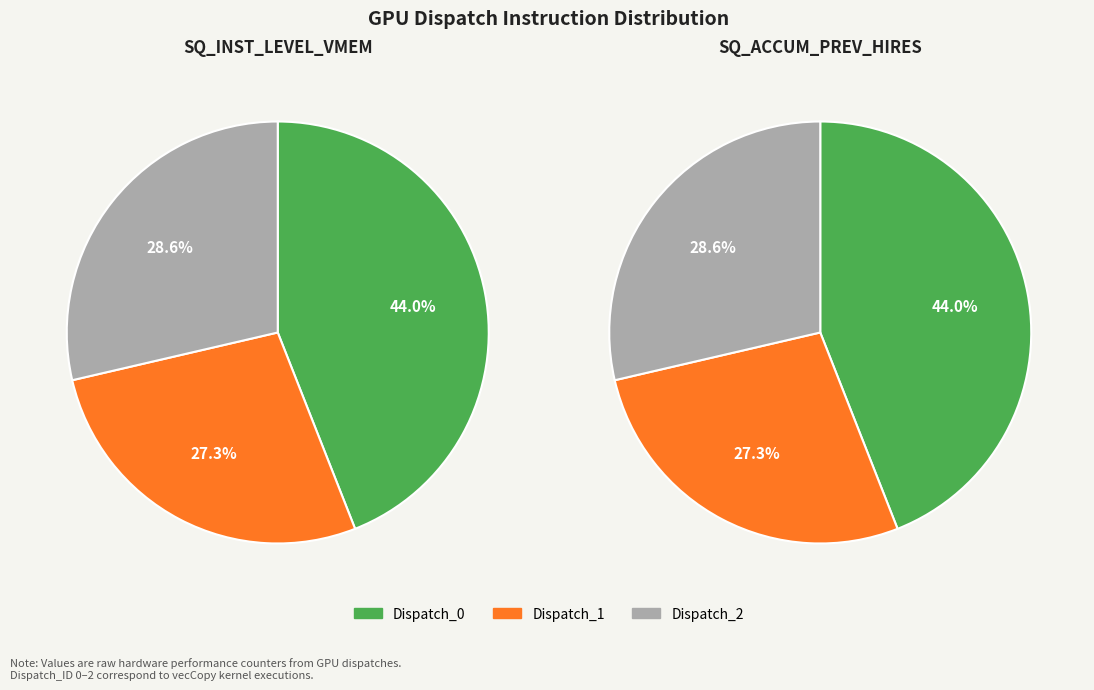

How many slices are in this pie chart?

3